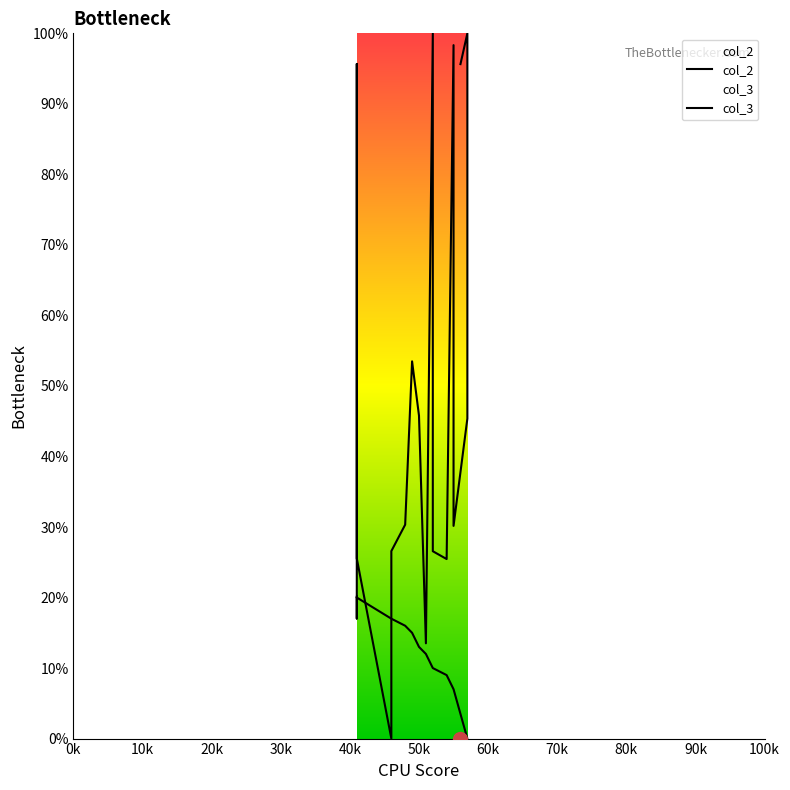

The value of col_3 at 41 is 28.8. True or false?

False